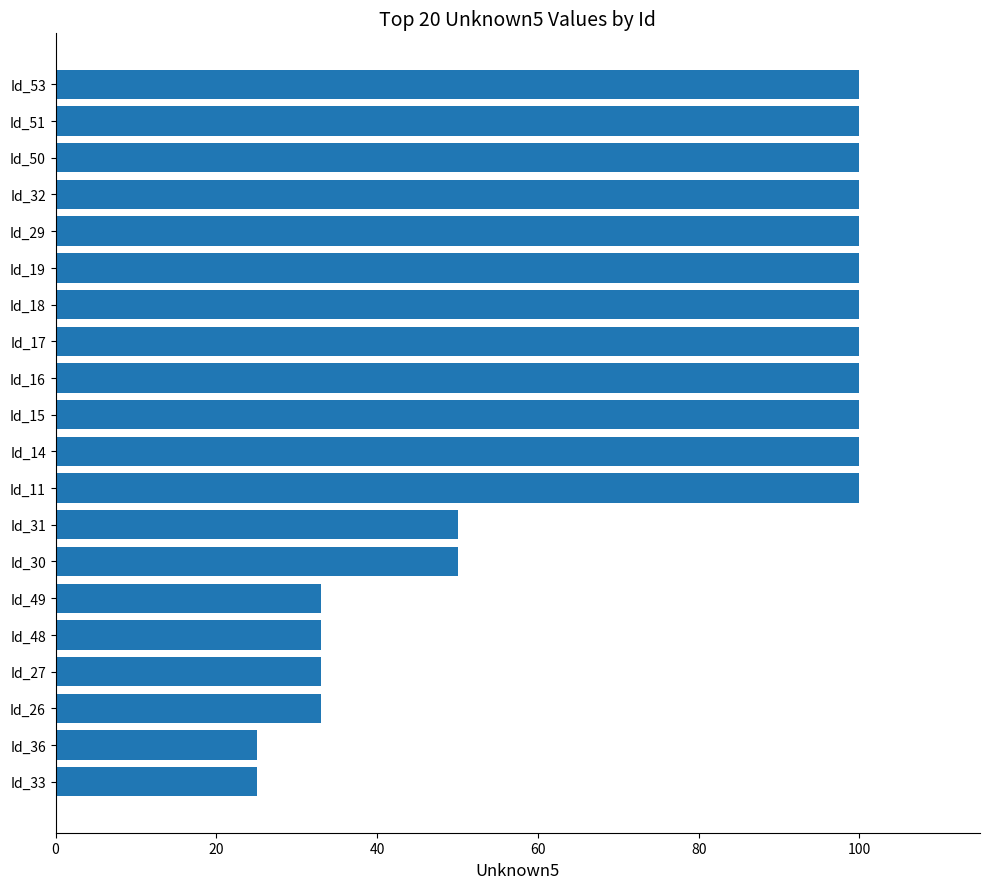

What is the change in value from Id_49 to Id_30?

+17